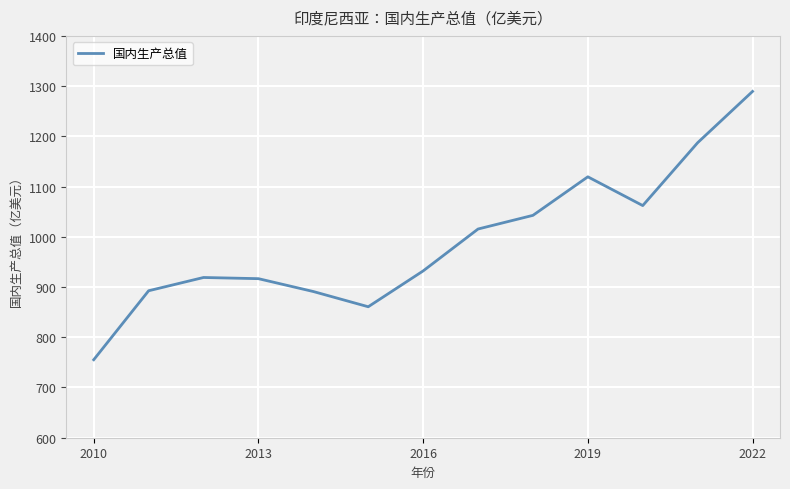

What is the difference between the second highest and minimum values?

432.1